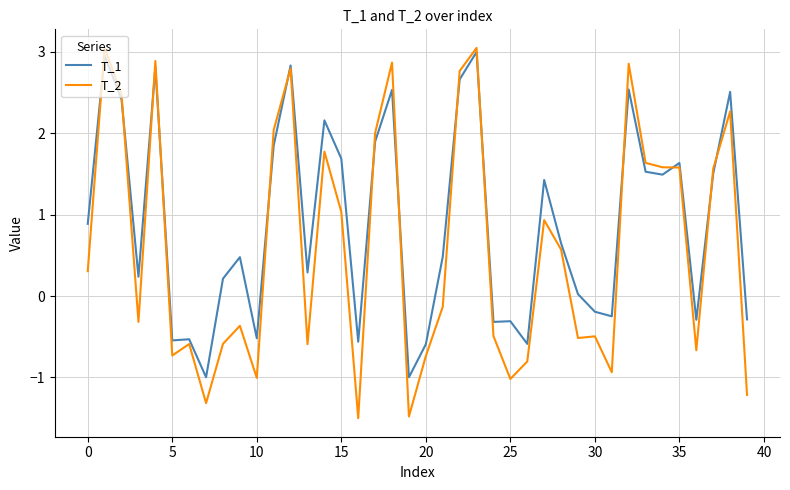

Which series has the largest total across all categories?

T_1